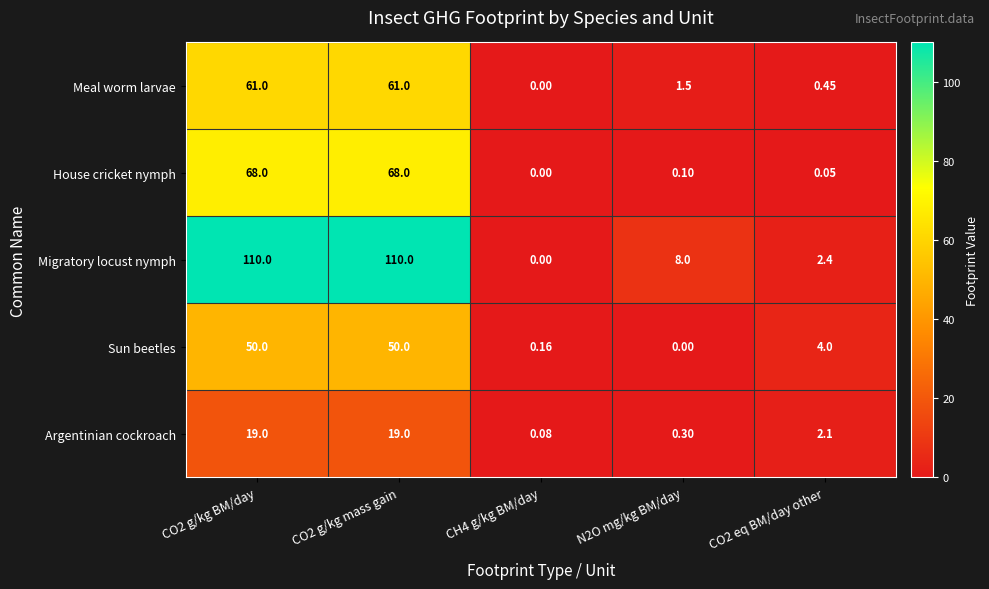

Which series has the largest total across all categories?

Migratory locust nymph